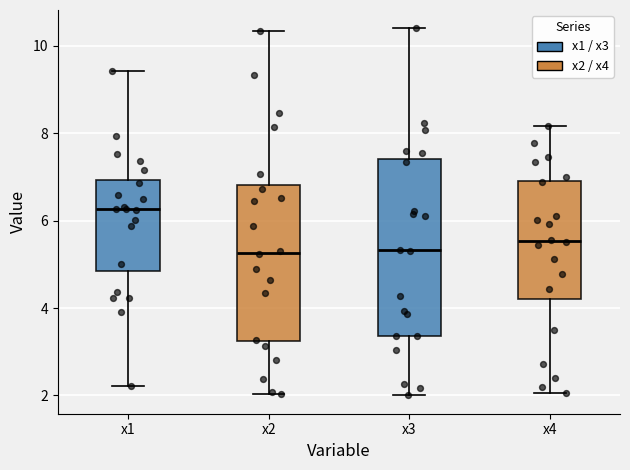

Which box has the highest median line?

x1